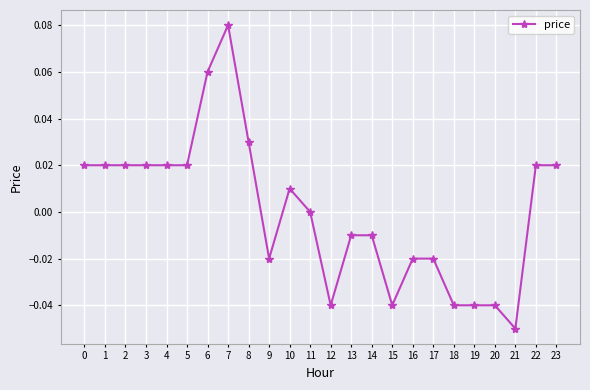

At which category does the chart reach its peak across all series?

7